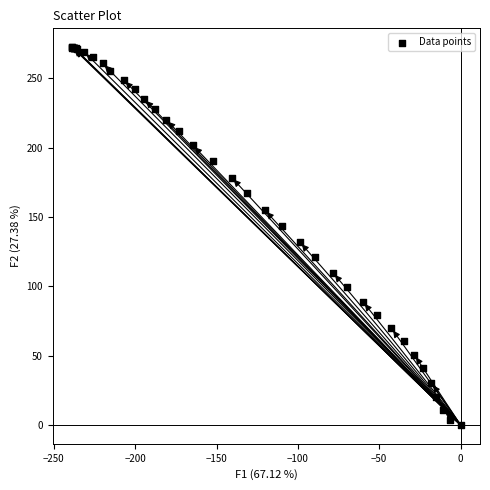

What Y value in the scatter plot is closest to 136?

131.9